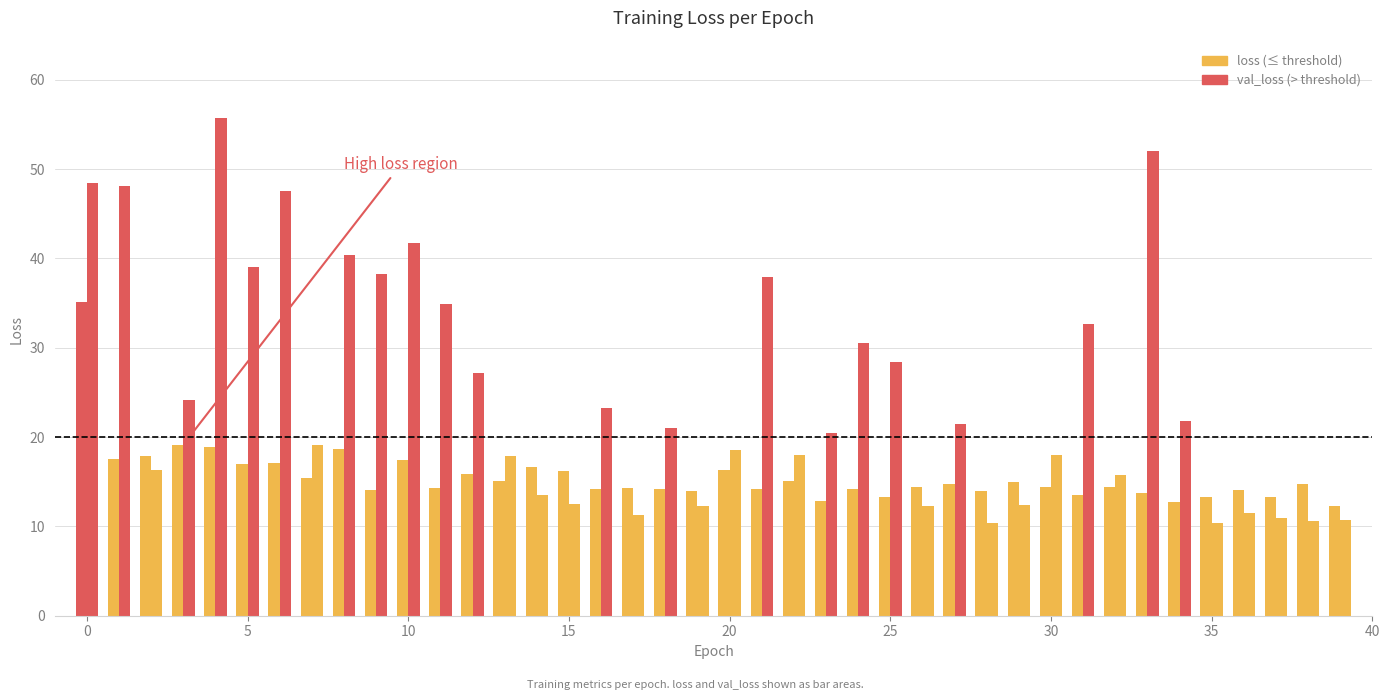

Rank the categories by val_loss value from lowest to highest.

35, 28, 38, 39, 37, 17, 36, 26, 19, 29, 15, 14, 32, 2, 13, 22, 30, 20, 7, 23, 18, 27, 34, 16, 3, 12, 25, 24, 31, 11, 21, 9, 5, 8, 10, 6, 1, 0, 33, 4